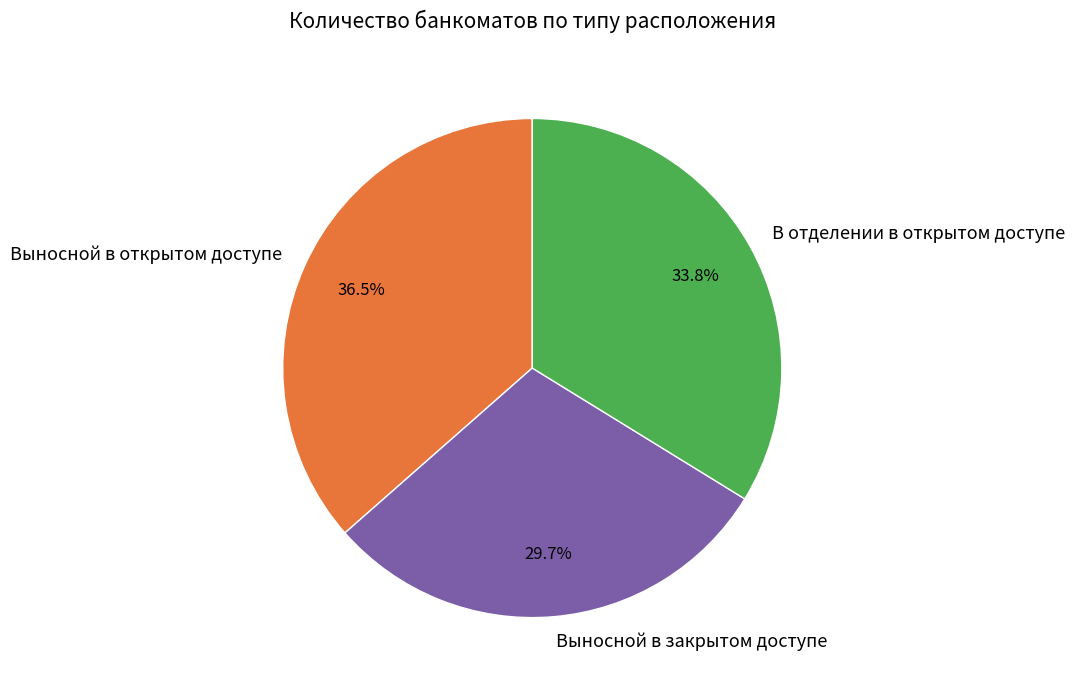

Which category has the biggest portion of the pie?

Выносной в открытом доступе